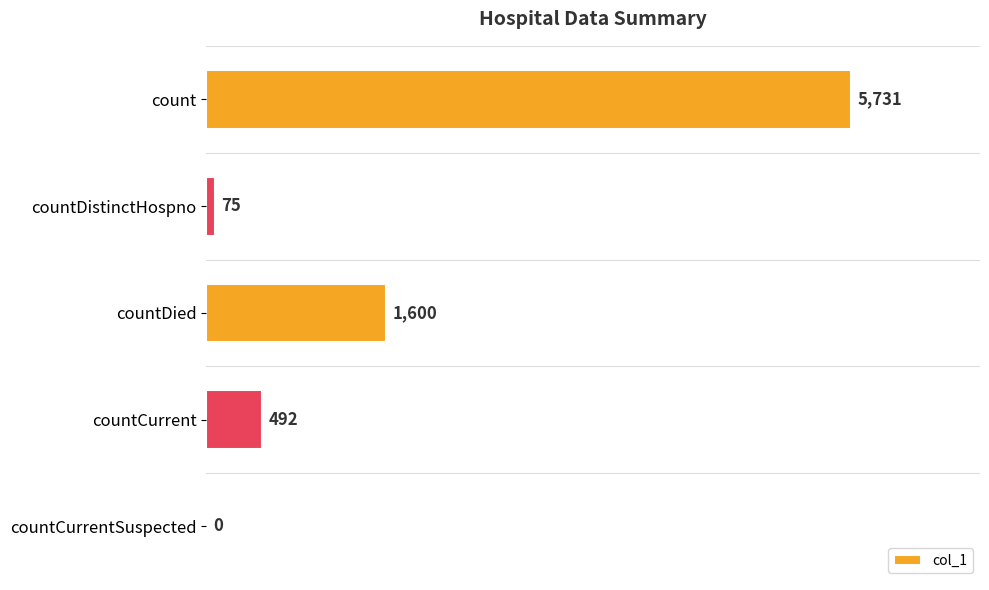

What is the greatest value displayed?

5731